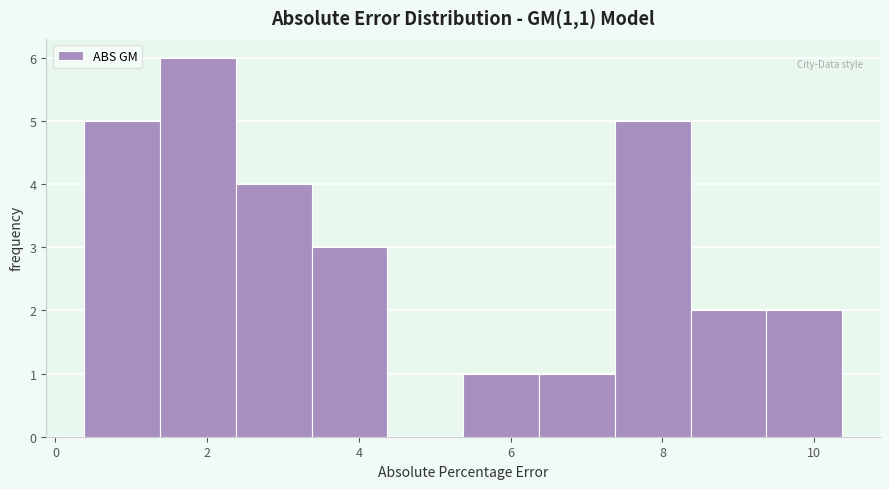

Which range on the x-axis has the tallest bar?

1.4 to 2.4